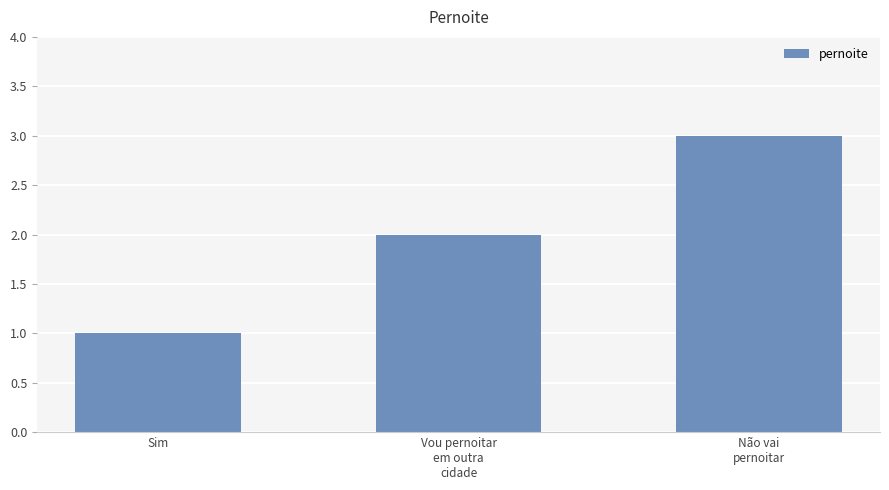

How many bars are there in total?

3